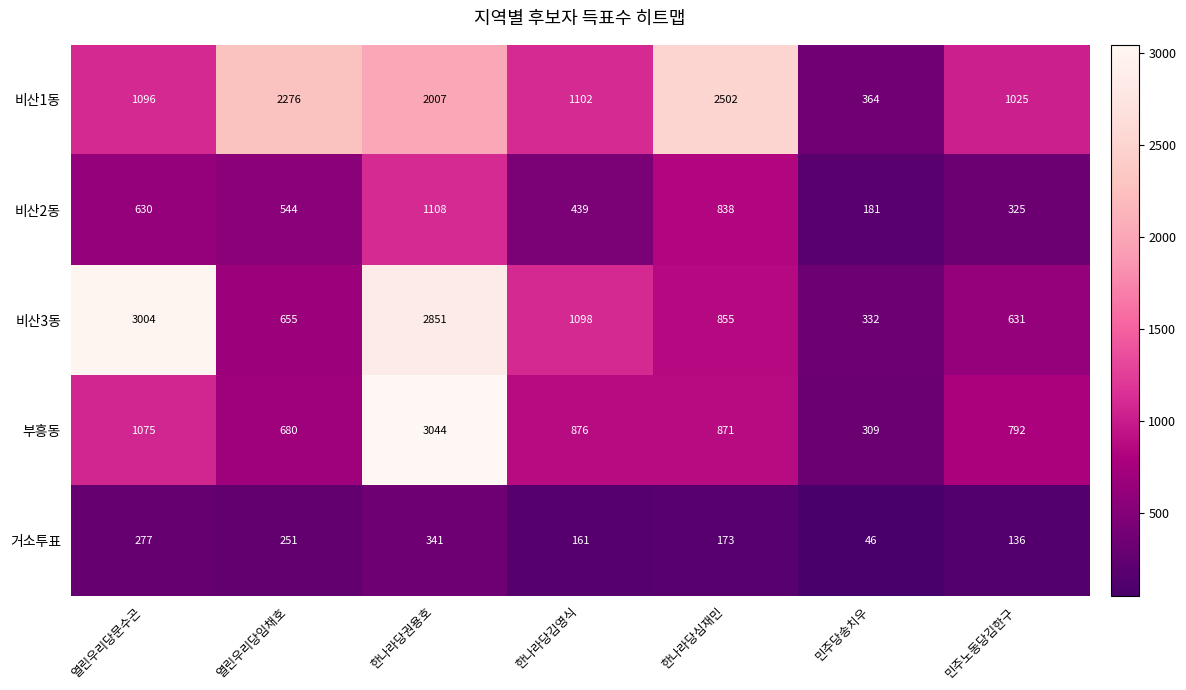

Is it true that 비산1동 equals 2276 at 열린우리당임채호?

True